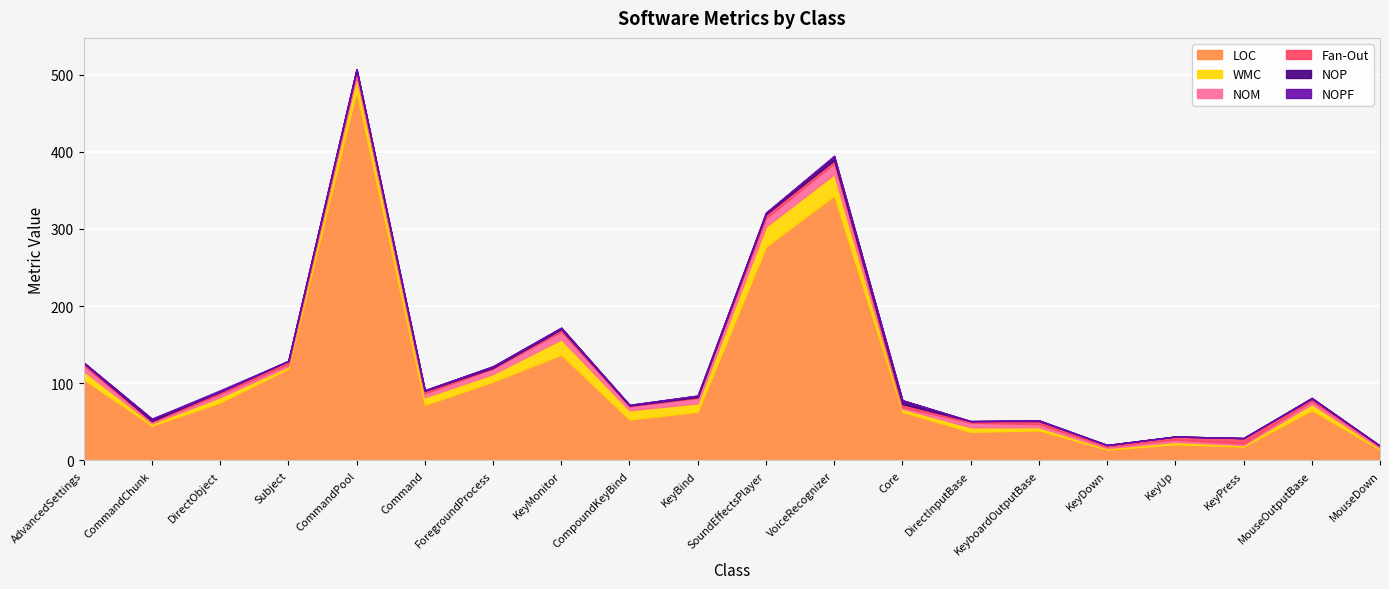

Reading left to right, list all the values displayed in this chart.

LOC: 105	45	75	119	479	72	102	137	53	63	277	343	63	37	39	14	21	18	65	14
WMC: 11	3	7	3	18	10	10	20	12	11	26	28	4	6	4	2	3	2	8	2
NOM: 7	2	4	3	4	5	7	10	5	7	11	14	2	6	4	2	3	2	4	2
Fan-Out: 3	1	3	4	6	3	1	3	1	1	5	4	4	2	4	2	4	7	3	1
NOP: 1	3	0	0	0	1	2	2	1	2	2	5	5	0	1	0	0	0	1	0
NOPF: 0	0	2	0	0	0	0	0	0	0	0	1	0	0	0	0	0	0	0	0